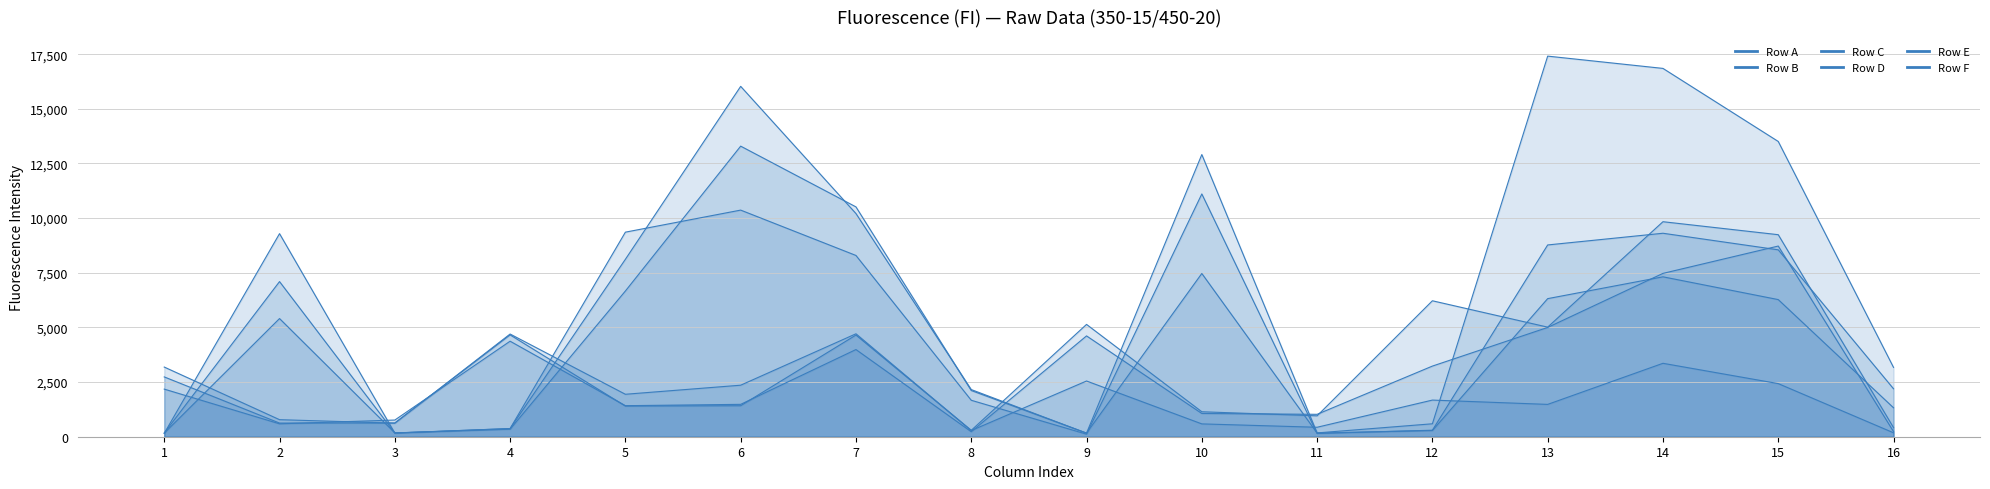

The Row F series shows 282 at 8. True or false?

True